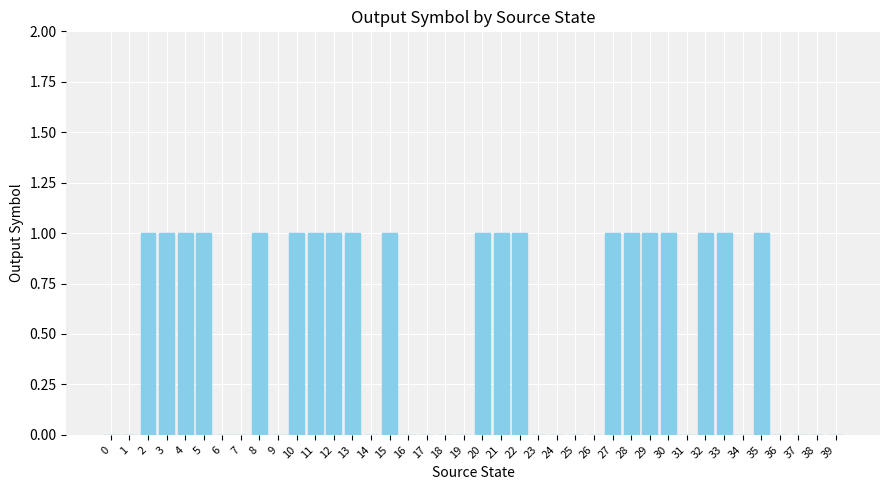

The chart shows a value of 0 at 37. True or false?

True